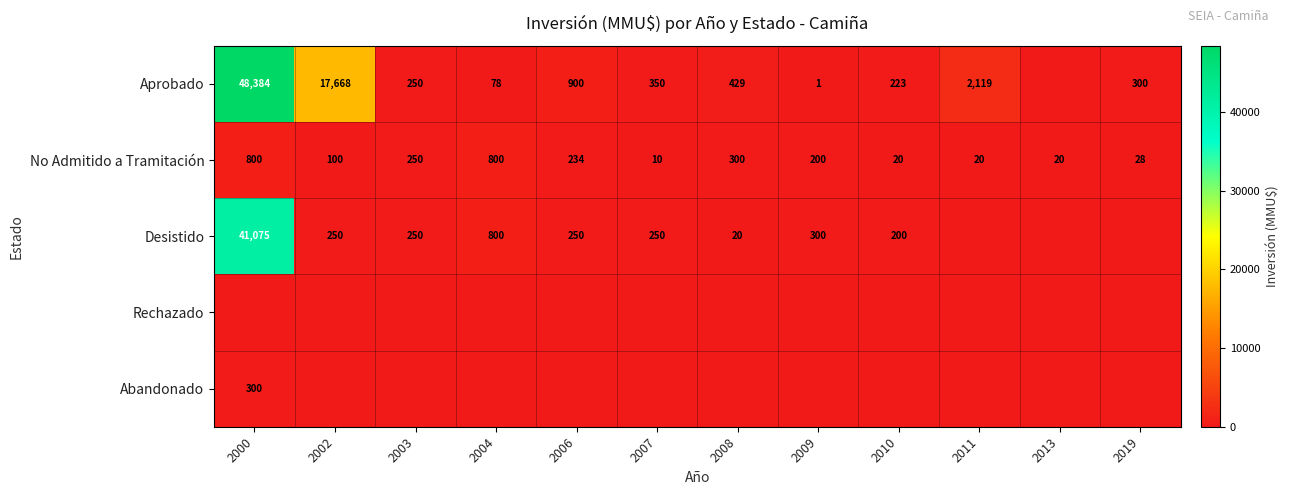

True or false: Desistido has a value of 250 at 2003.

True